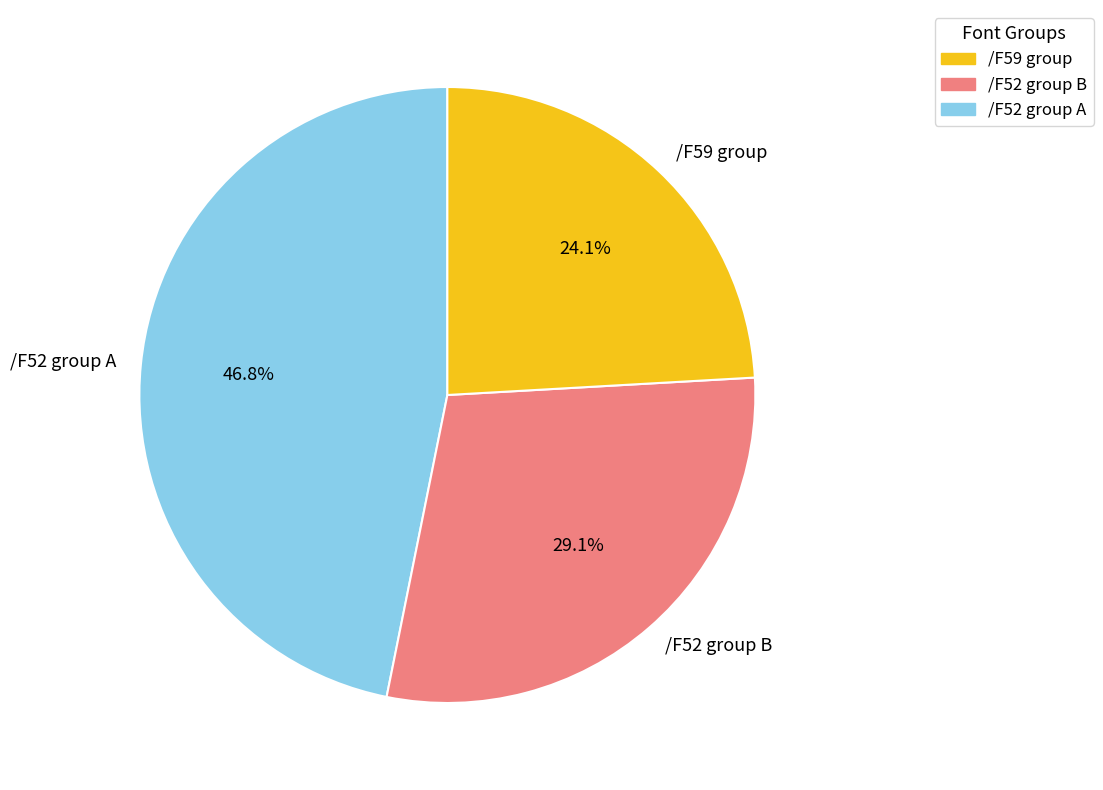

Does /F59 group account for over 50% of the chart?

No